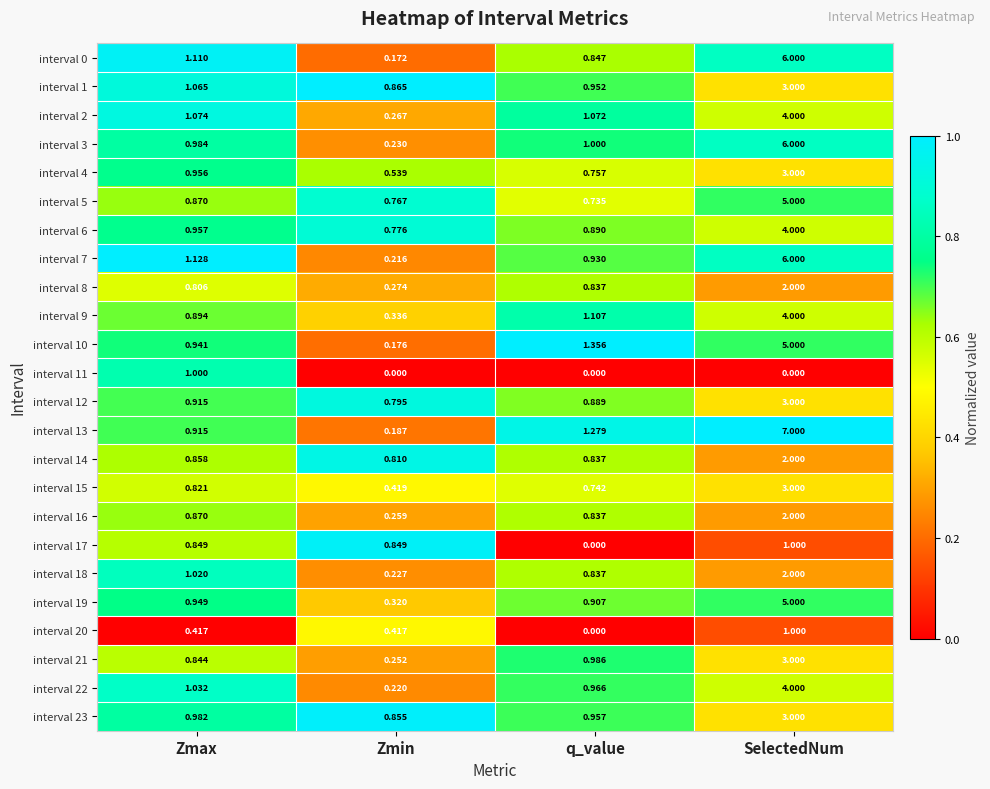

At which category is the sum across all series the highest?

SelectedNum